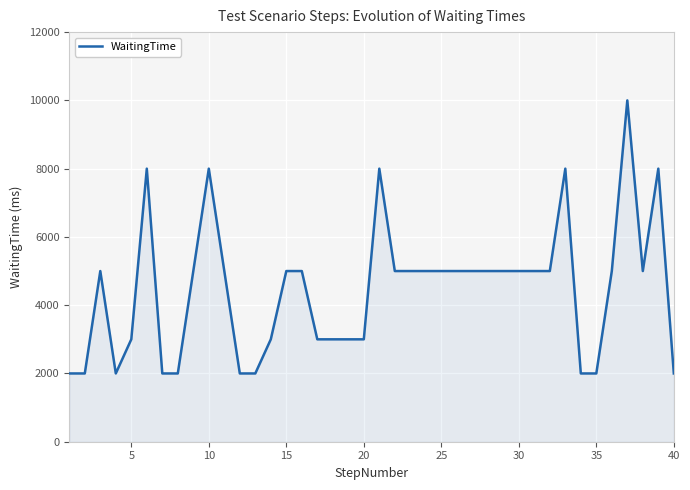

What is the smallest value displayed?

2000